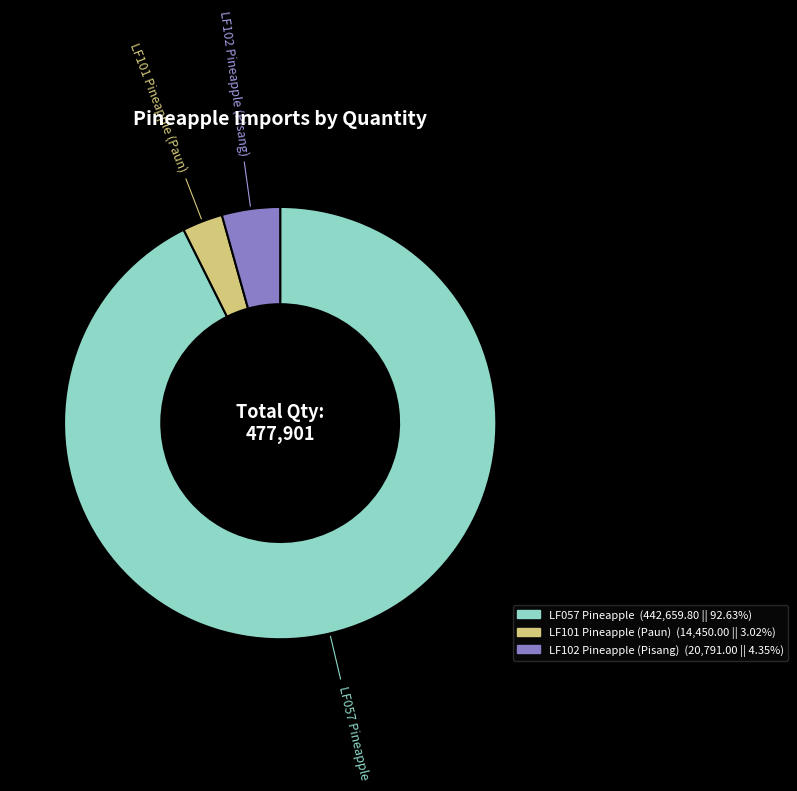

Rank the categories by value from highest to lowest.

LF057 Pineapple, LF102 Pineapple (Pisang), LF101 Pineapple (Paun)